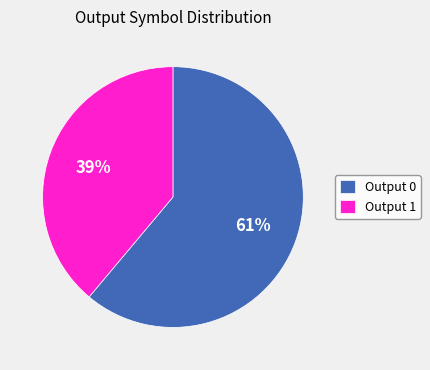

To the nearest percent, what portion does Output 1 represent?

39%